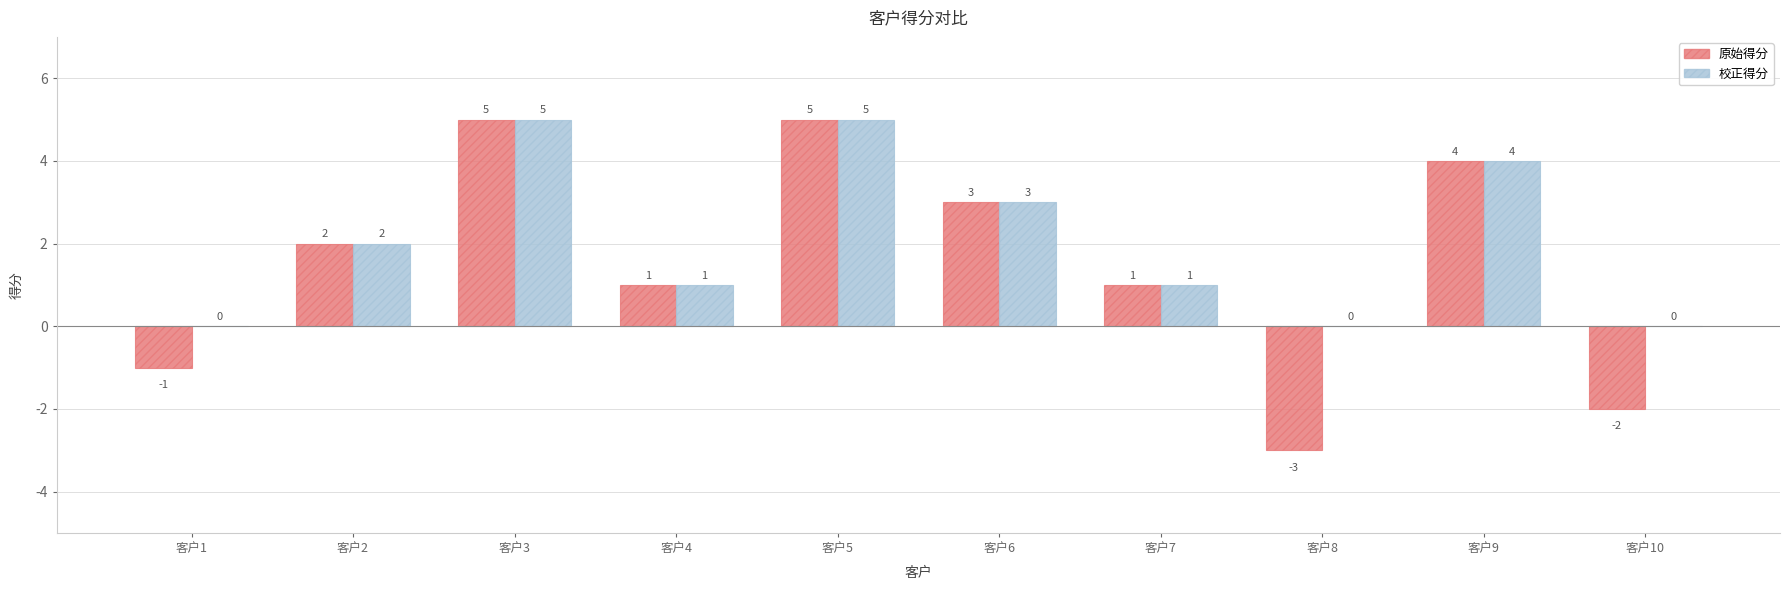

Between 客户1 and 客户10, which series saw the biggest shift?

原始得分